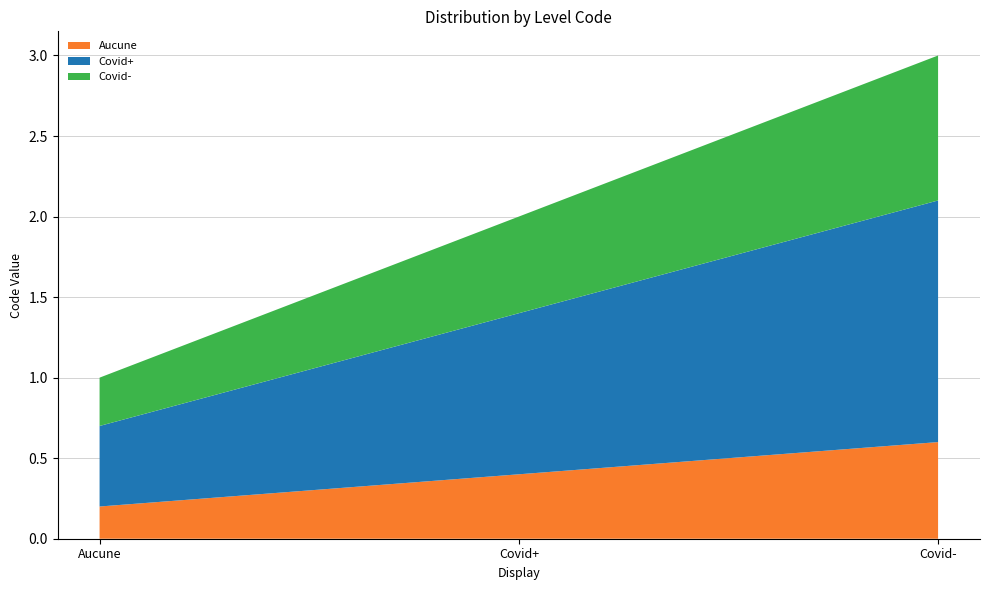

Reading right to left, list all the values displayed in this chart.

Covid-=3	Covid+=2	Aucune=1